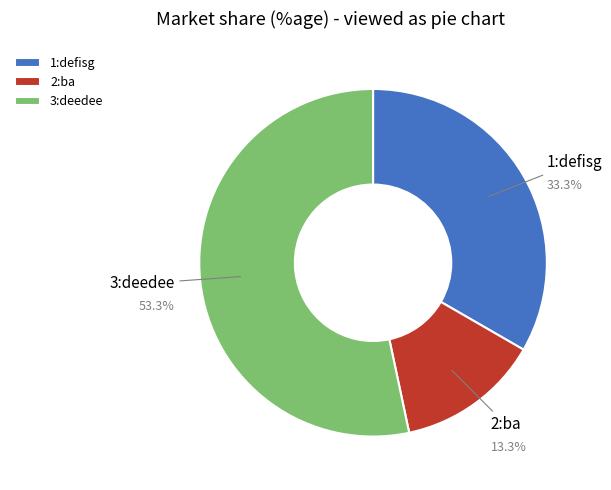

Is 3:deedee the majority of the pie?

Yes